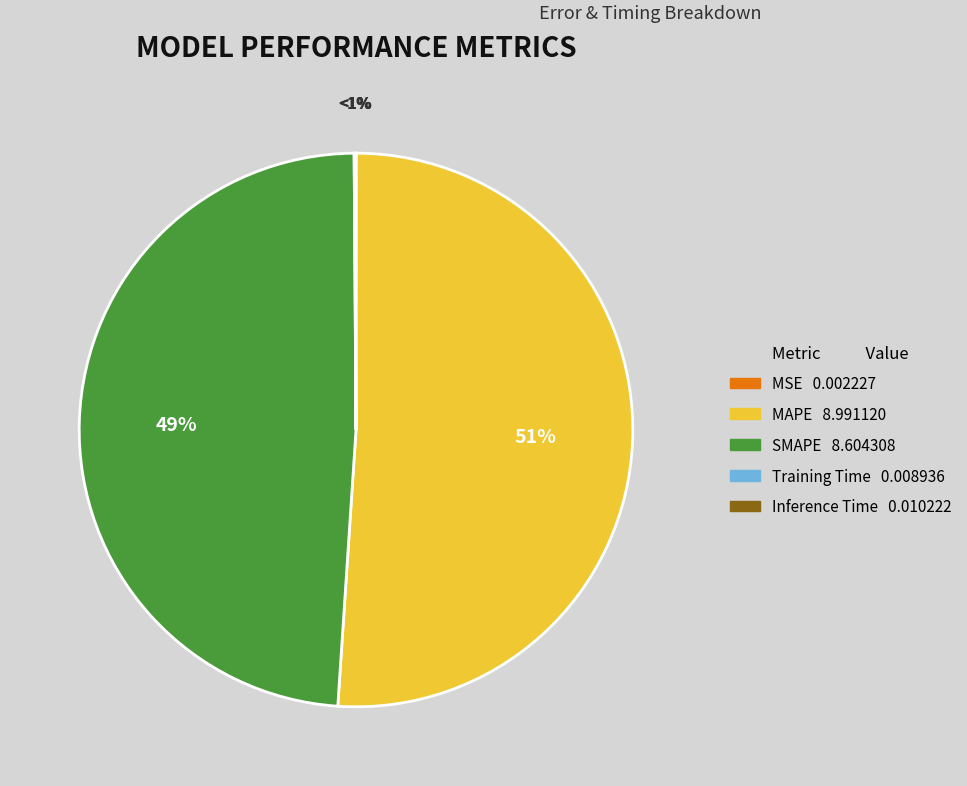

How many slices are in this pie chart?

5